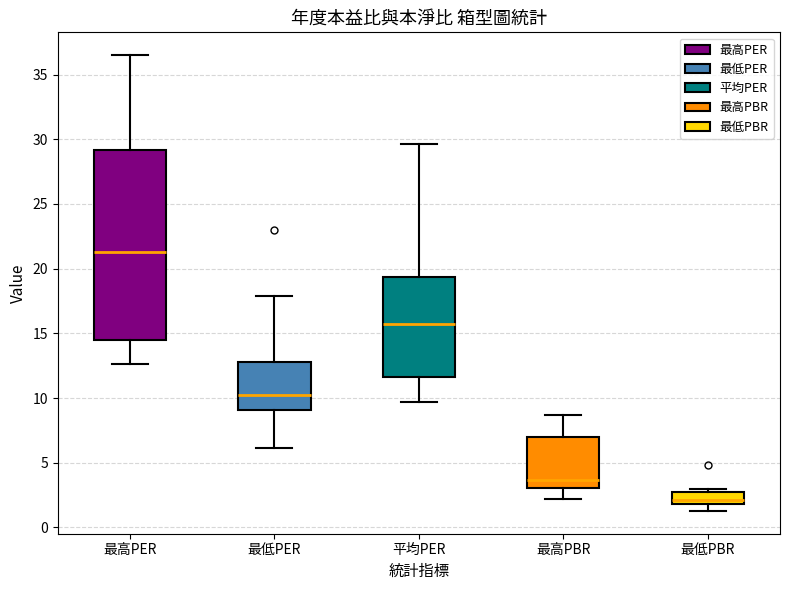

Where does the upper whisker of the box for 最高PER end on the y-axis? The values are not printed on the chart, so give them approximately, as read against the axis.

36.5